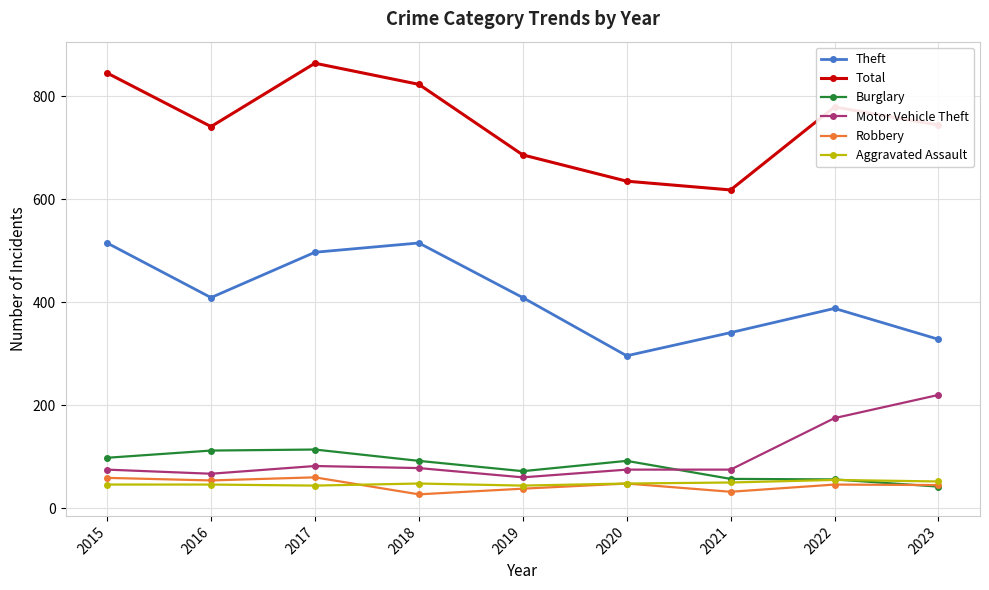

What is the difference between the Motor Vehicle Theft values at 2018 and 2023?

142